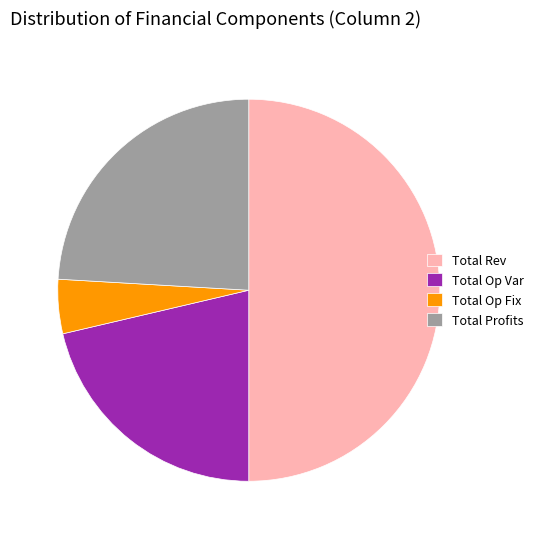

Combined, do Total Rev and Total Op Var account for over 50%?

Yes